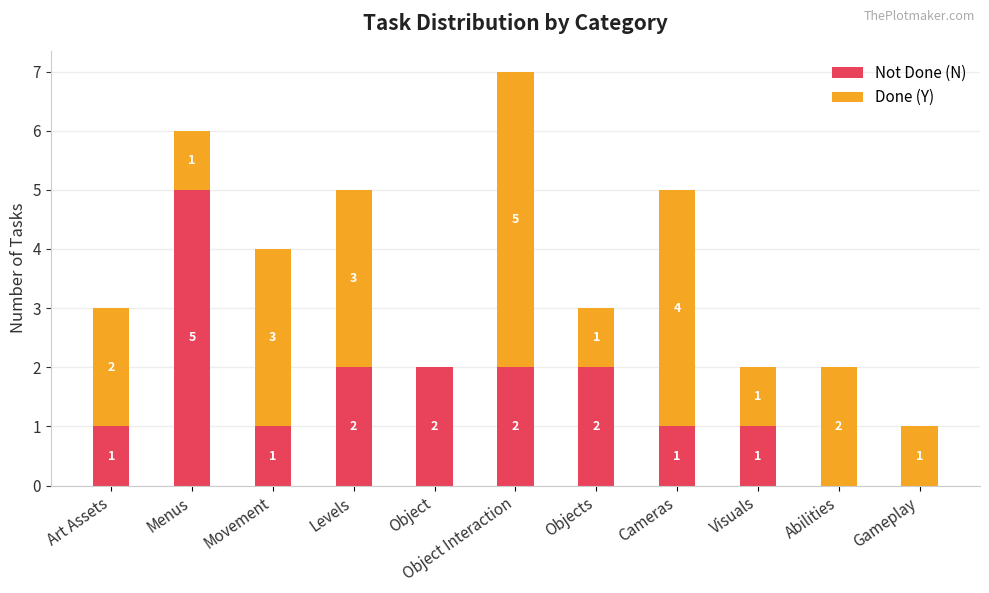

What is the sum of all Not Done (N) values?

17